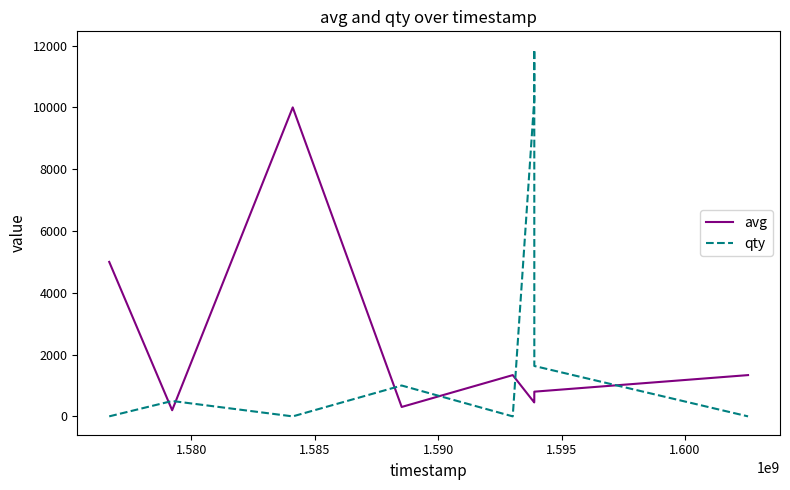

How many intersections are there between qty and avg?

6